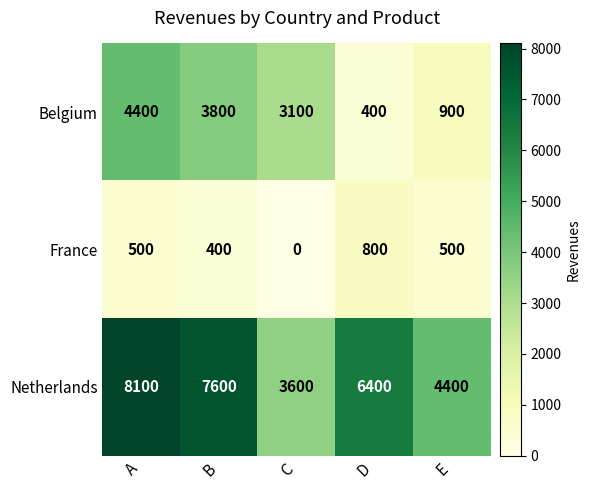

Reading left to right, what are all the values shown in this chart?

Belgium: 4400	3800	3100	400	900
France: 500	400	0	800	500
Netherlands: 8100	7600	3600	6400	4400